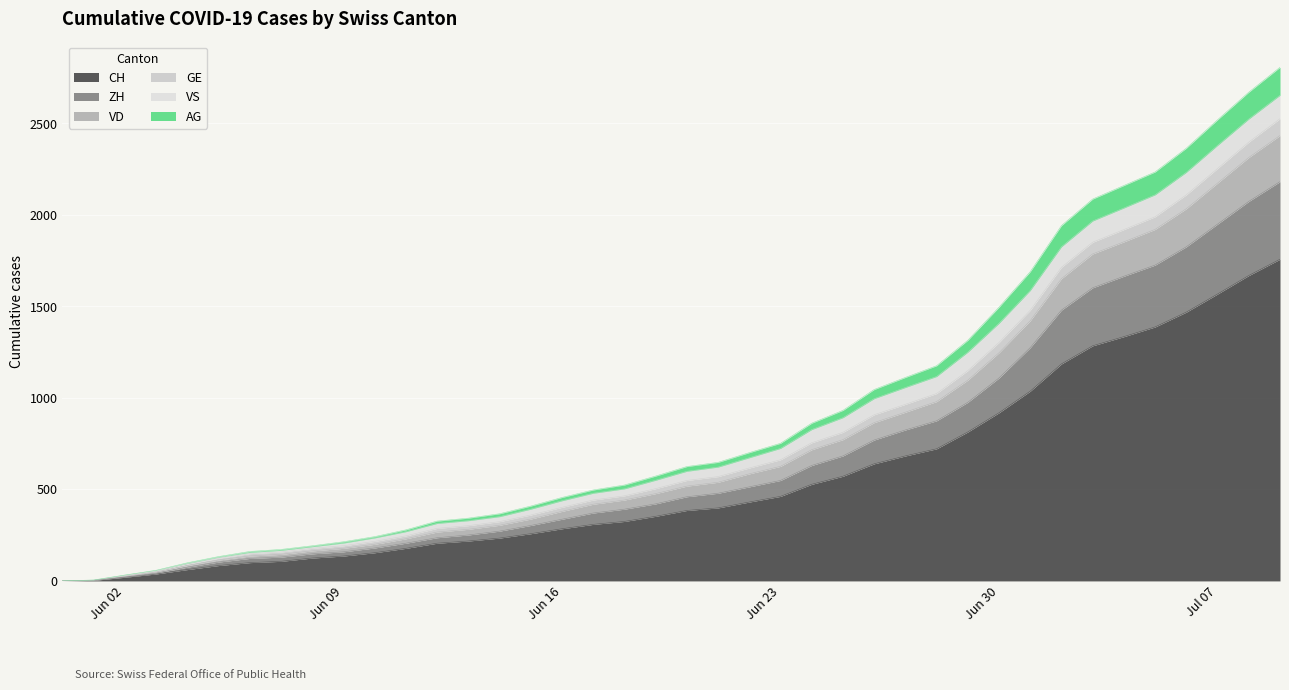

What is the difference between the maximum and minimum values in the CH series?

1758